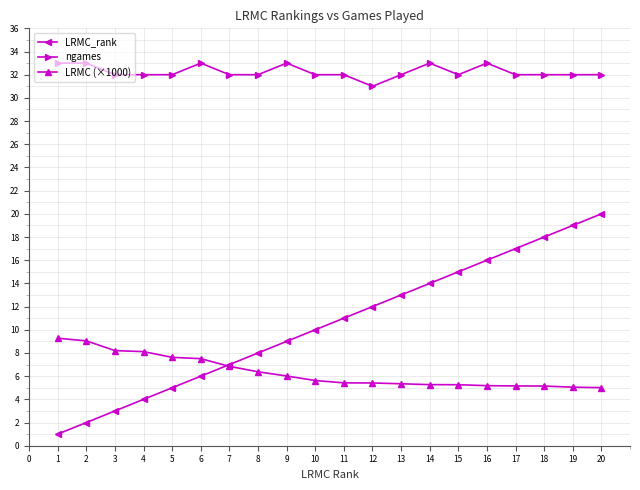

Rank the series by their average value, from highest to lowest.

ngames, LRMC_rank, LRMC (×1000)